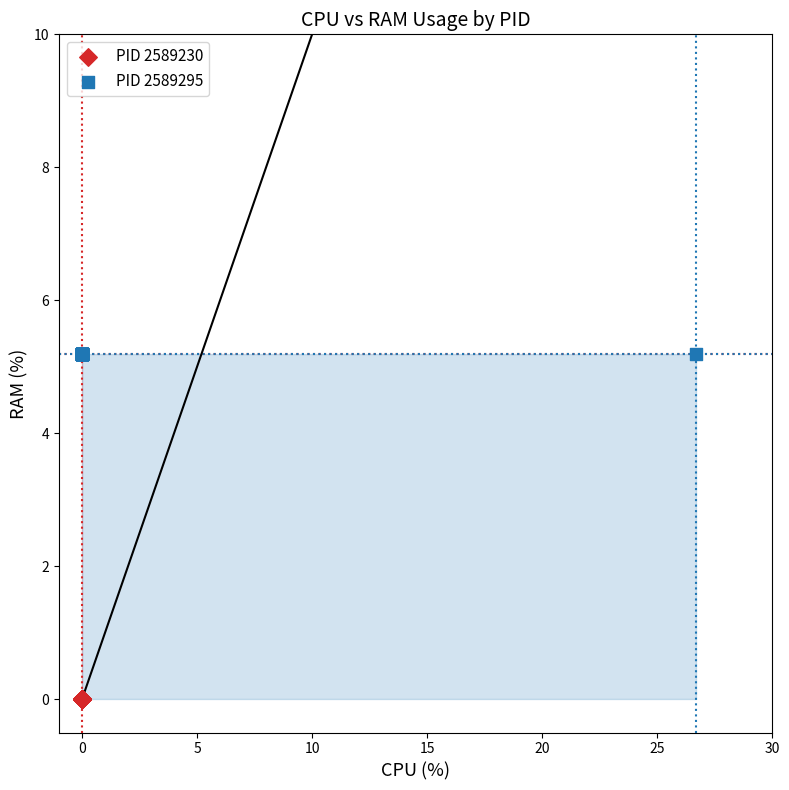

Which series contains the lowest Y value?

PID 2589230